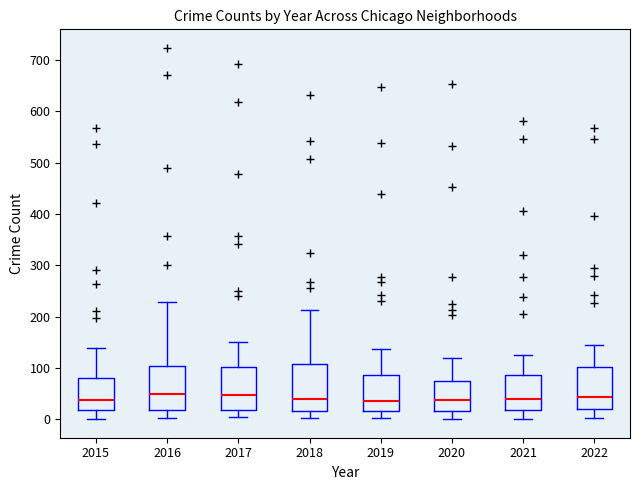

Reading left to right, transcribe this box plot: for each box, give where its median line is, the range the box spans, and where its two whiskers end, as read against the y-axis. The values are not printed on the chart, so give them approximately, as read against the axis.

2015: median 40, box 20 to 80, whiskers 0 to 140
2016: median 50, box 20 to 100, whiskers 0 to 230
2017: median 50, box 20 to 100, whiskers 0 to 150
2018: median 40, box 20 to 110, whiskers 0 to 210
2019: median 40, box 20 to 90, whiskers 0 to 140
2020: median 40, box 20 to 80, whiskers 0 to 120
2021: median 40, box 20 to 90, whiskers 0 to 130
2022: median 40, box 20 to 100, whiskers 0 to 140